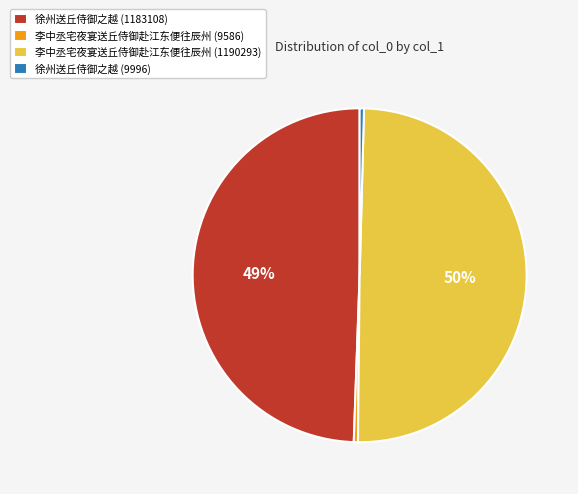

Combined, do 徐州送丘侍御之越 (1183108) and 徐州送丘侍御之越 (9996) account for over 50%?

No